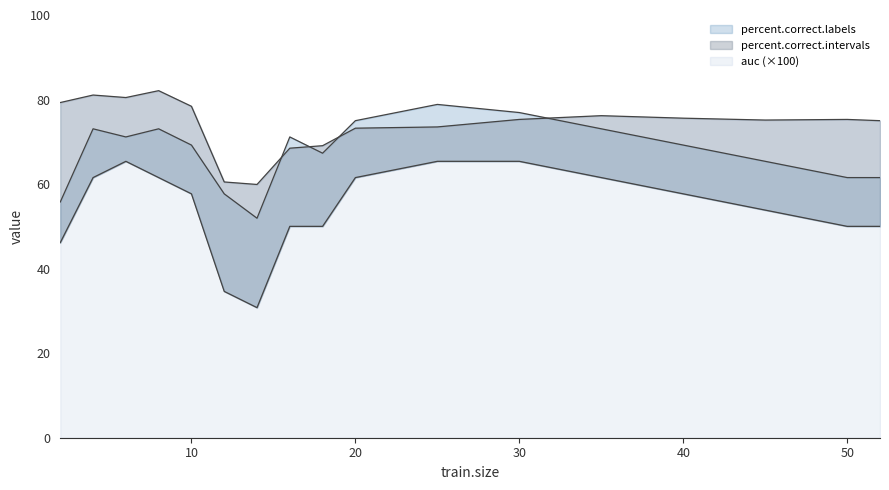

What are all the series names shown in the legend?

auc, percent.correct.labels, percent.correct.intervals